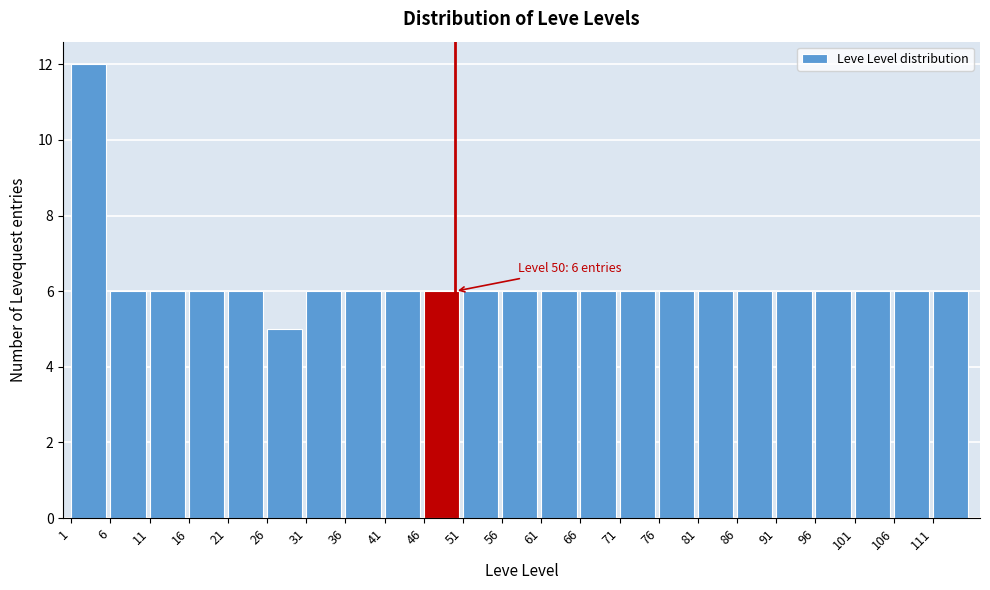

Which range on the x-axis has the tallest bar?

1 to 6